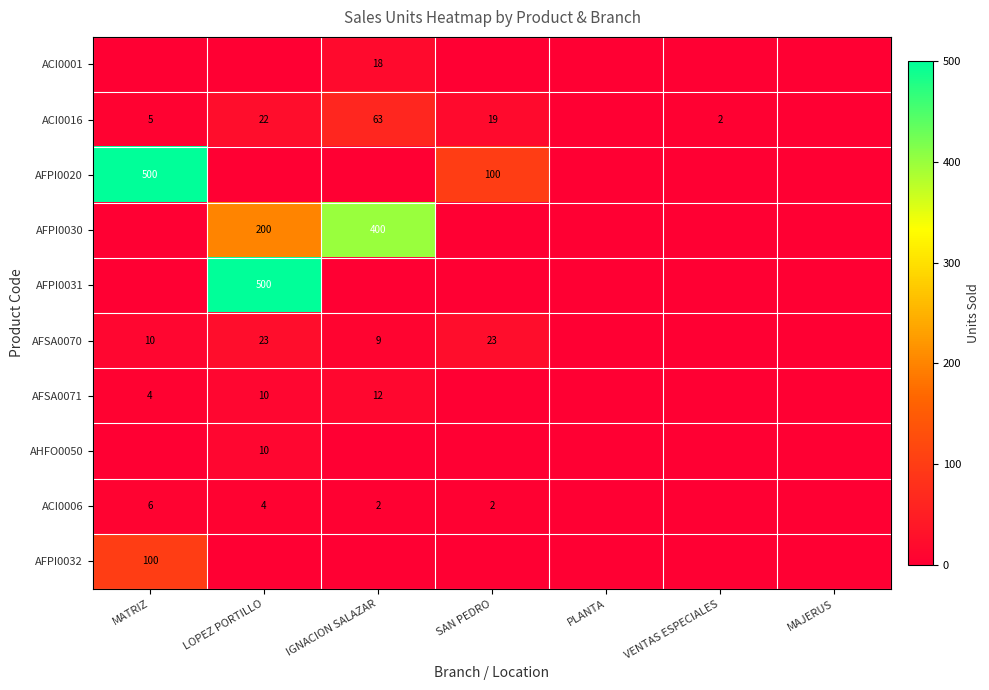

The AFSA0071 series shows 18 at IGNACION SALAZAR. True or false?

False